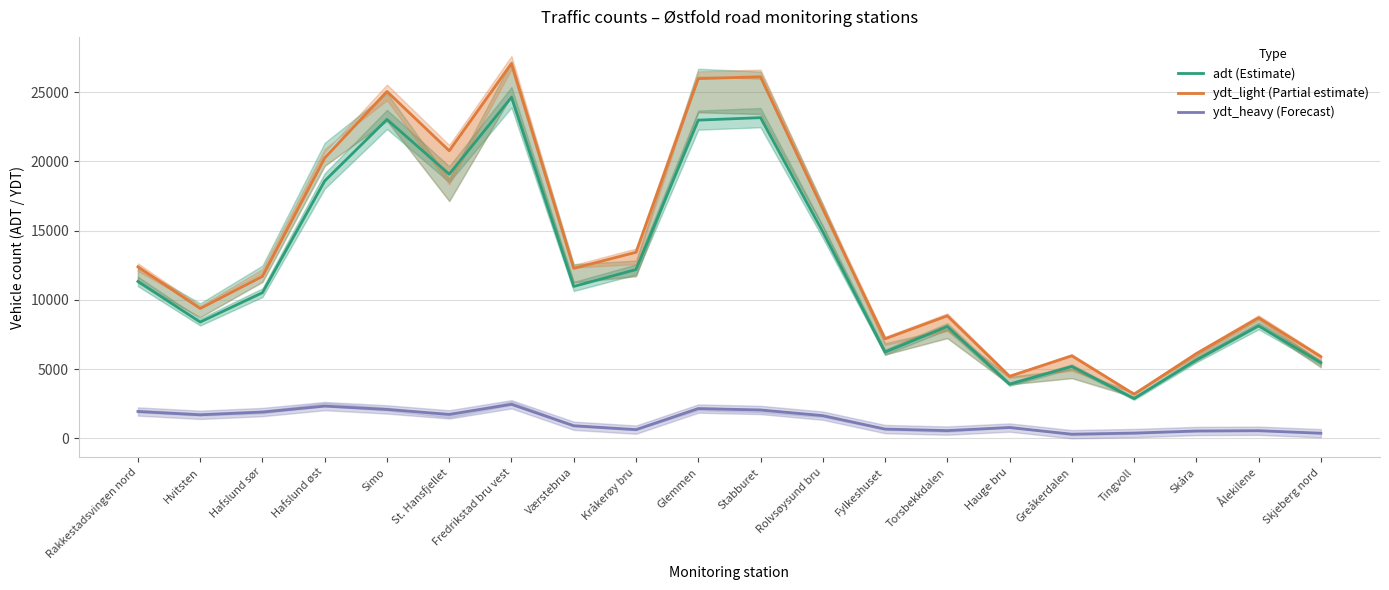

Which series has the widest spread of values?

ydt_light (Partial estimate)